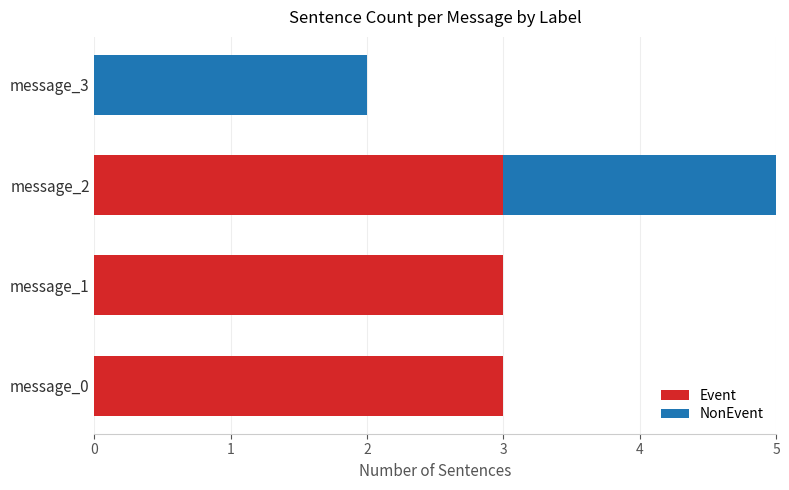

At which category is the sum across all series the highest?

message_2